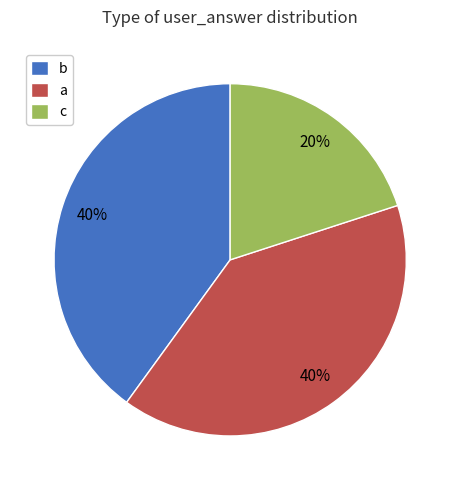

What is the smallest slice in the pie chart?

c